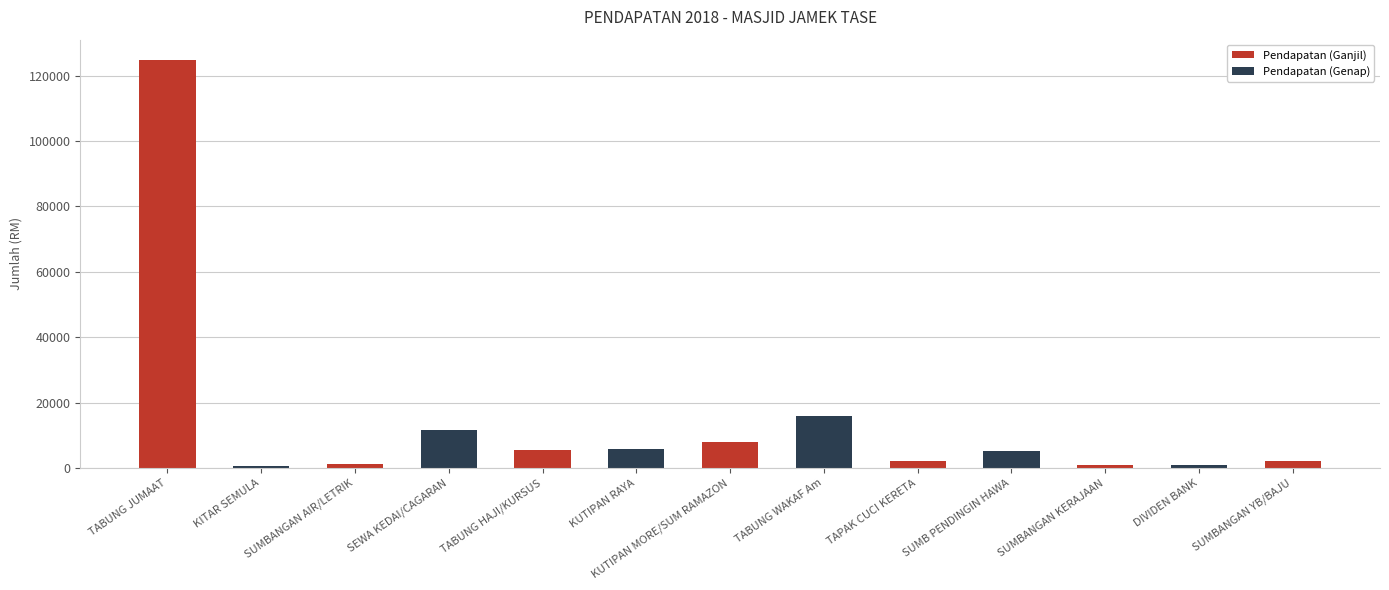

The value at TABUNG JUMAAT is 124732.0. True or false?

True